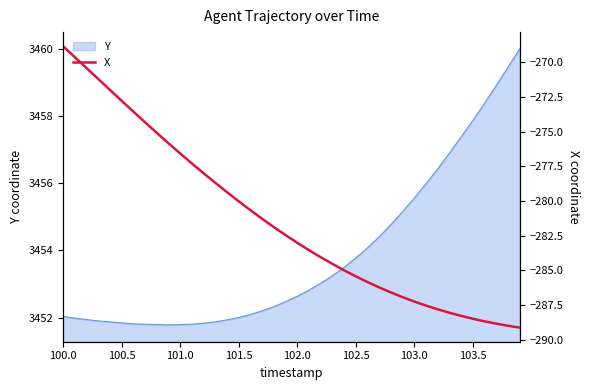

What is the sum of all values?

-11253.9